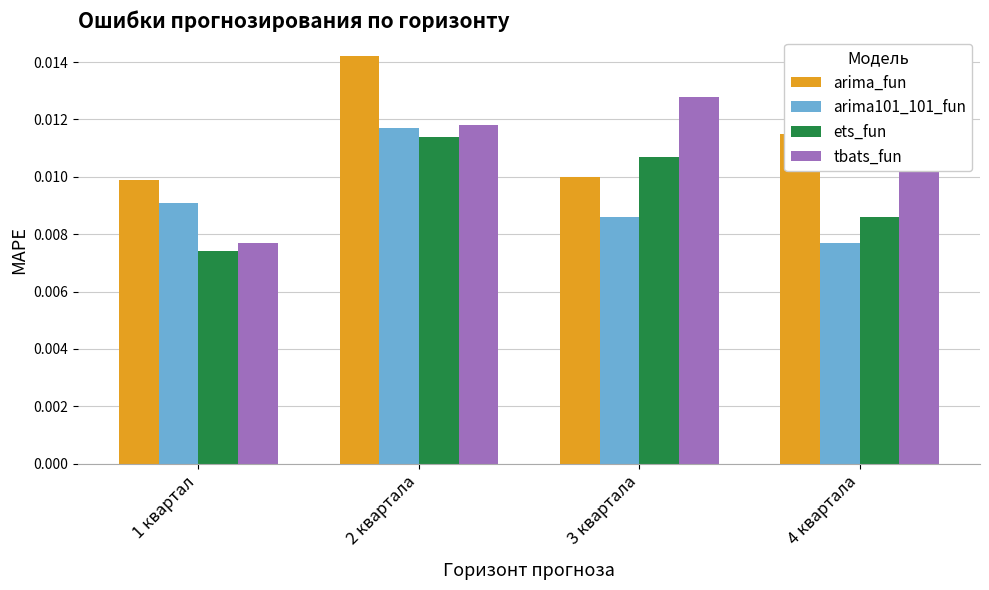

Does the chart contain any negative values?

No